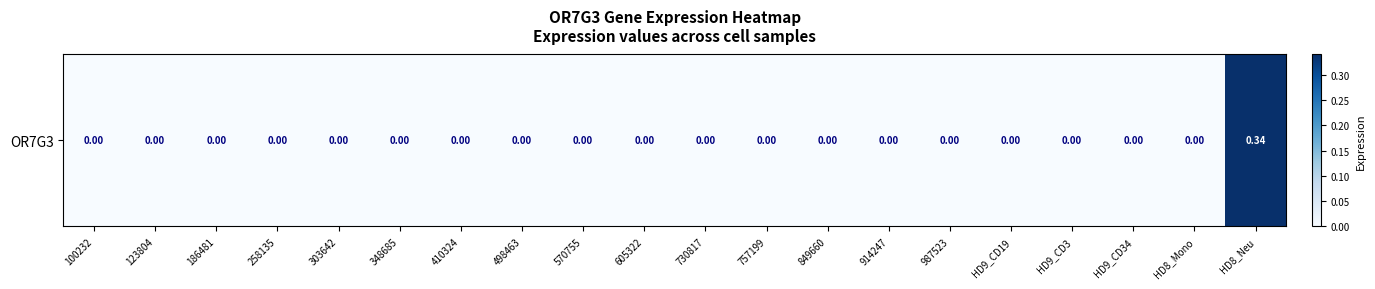

The chart shows a value of 0.0 at HD8_Mono. True or false?

True